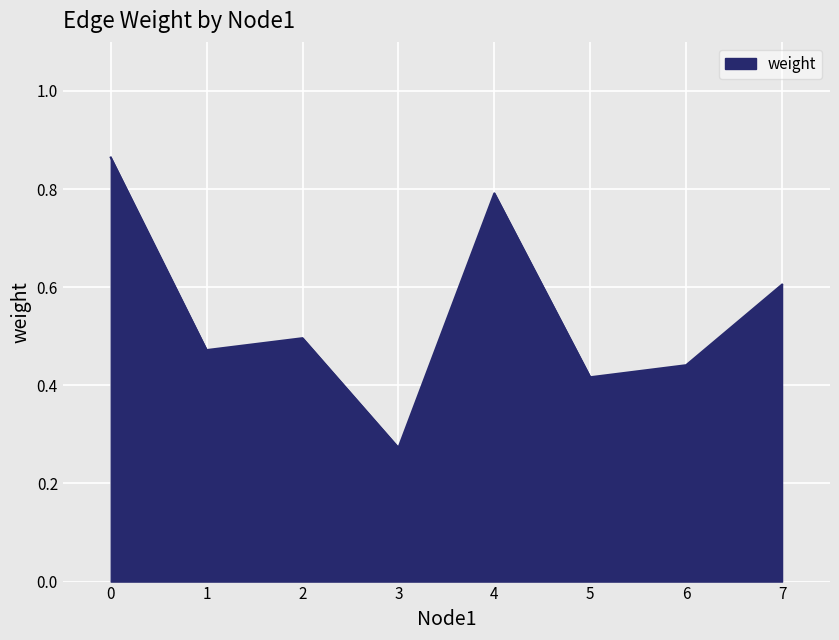

Rank the categories by value from highest to lowest.

0, 4, 7, 2, 1, 6, 5, 3